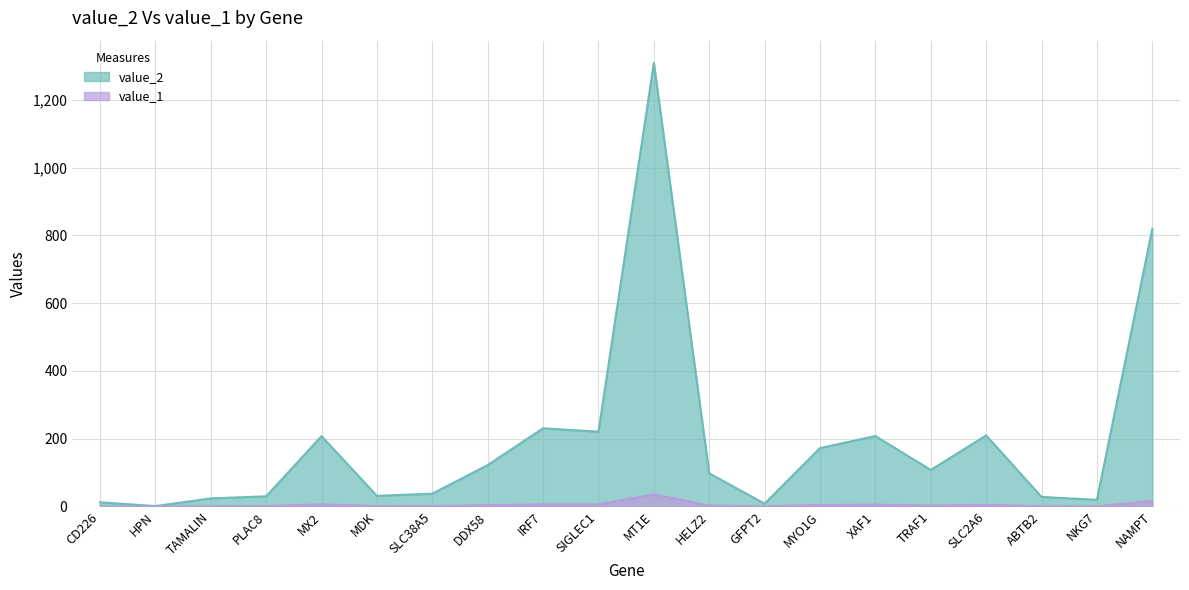

Which has a higher value, SLC2A6 or MX2?

SLC2A6